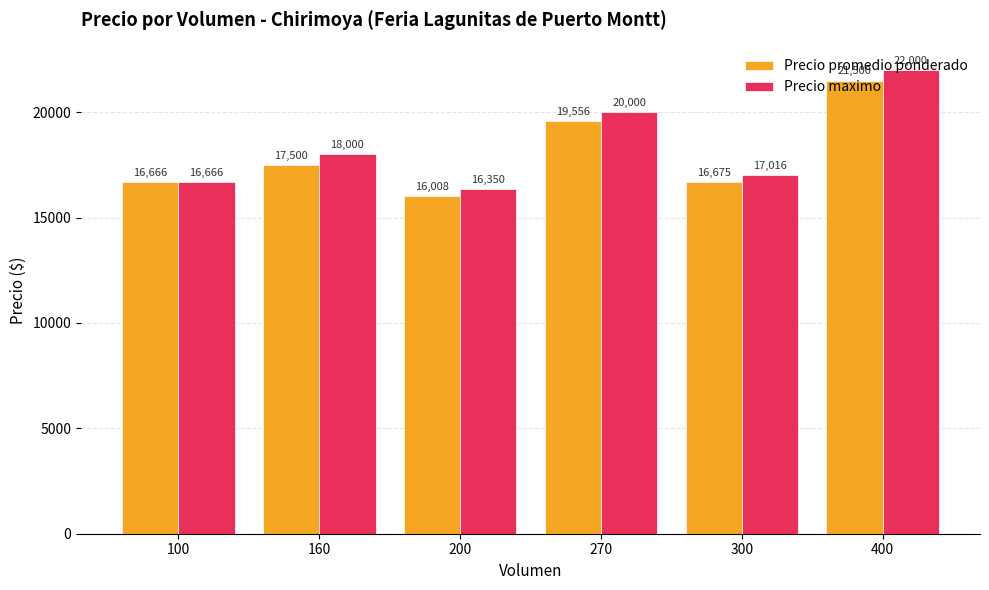

What is the value of the Precio promedio ponderado bar at the 1st from the left?

16666.7